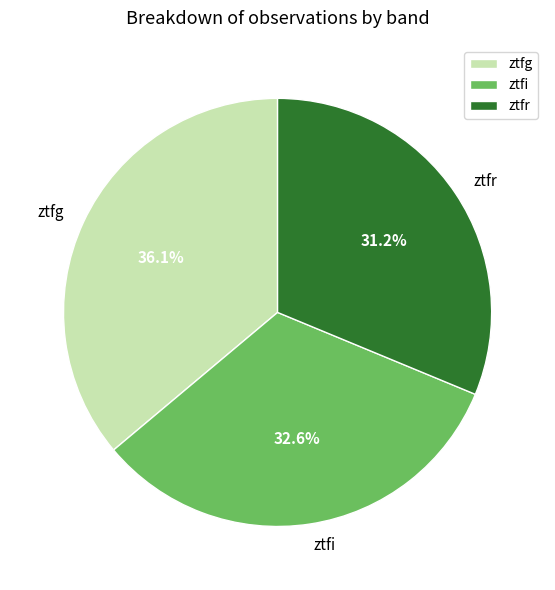

Combined, do ztfr and ztfi account for over 50%?

Yes